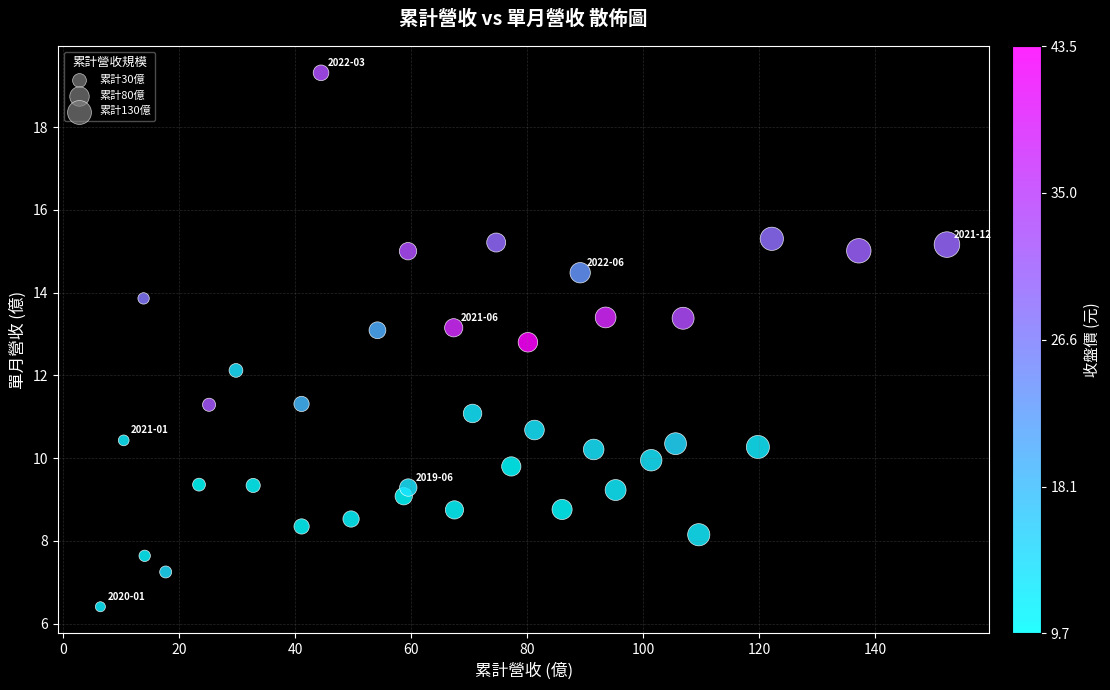

What is the range of Y values (max minus min)?

12.9